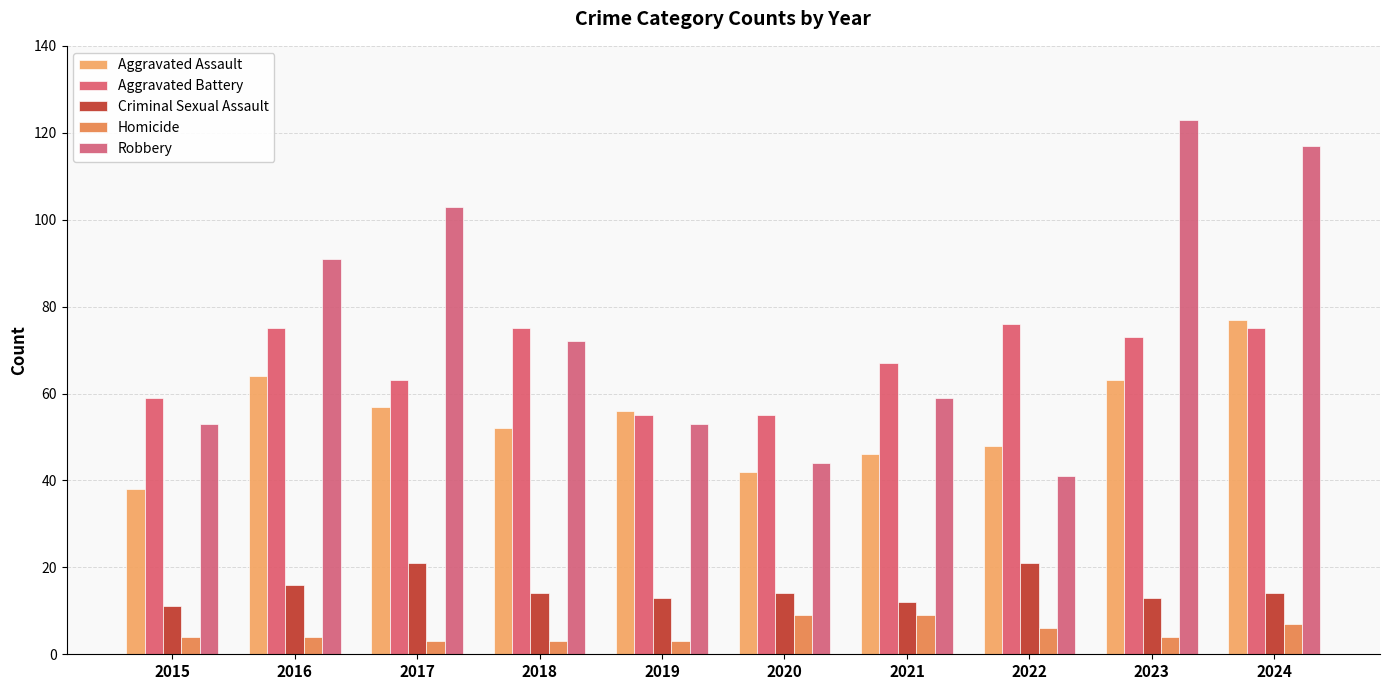

Count the Homicide values in the range 3 to 7.

8